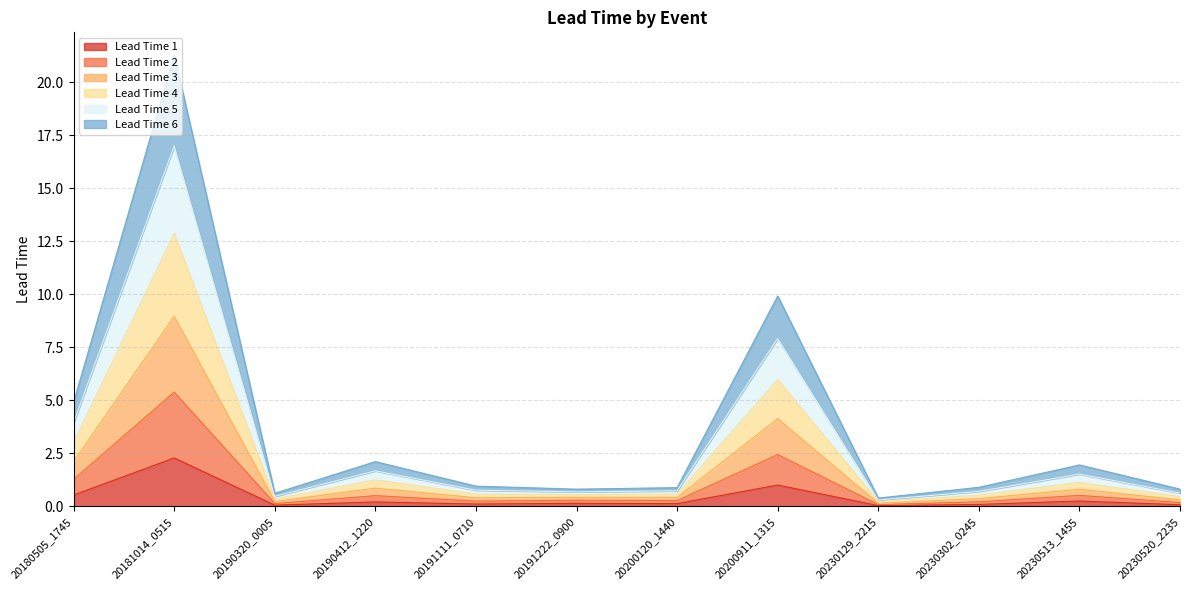

The Lead Time 1 series shows 0.2 at 20190412_1220. True or false?

True